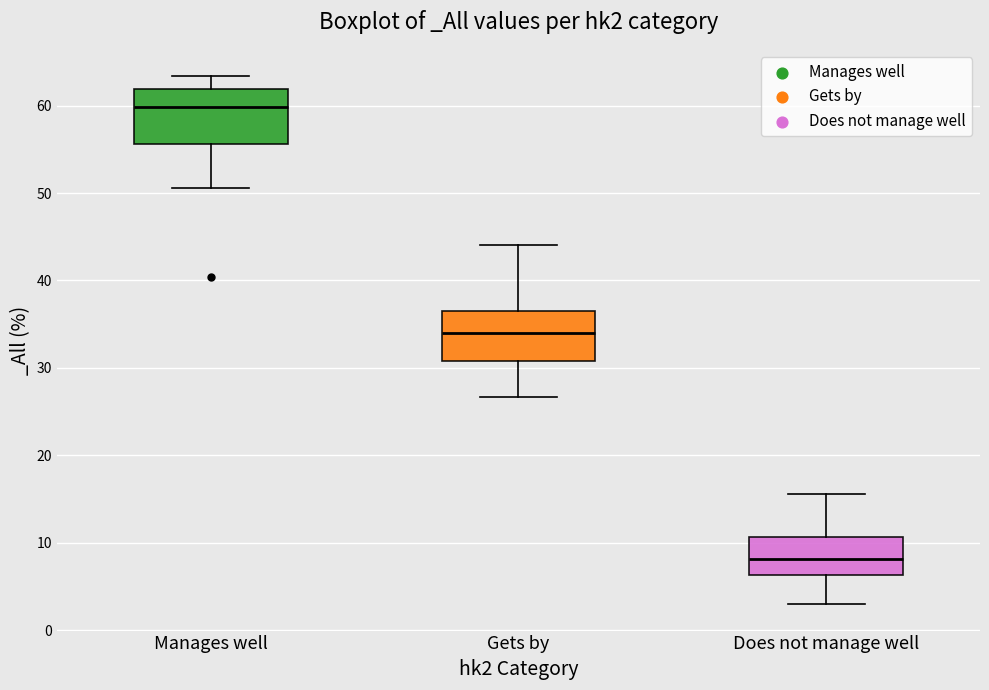

Reading left to right, transcribe this box plot: for each box, give where its median line is, the range the box spans, and where its two whiskers end, as read against the y-axis. The values are not printed on the chart, so give them approximately, as read against the axis.

Manages well: median 60, box 56 to 62, whiskers 51 to 63
Gets by: median 34, box 31 to 37, whiskers 27 to 44
Does not manage well: median 8, box 6 to 11, whiskers 3 to 16